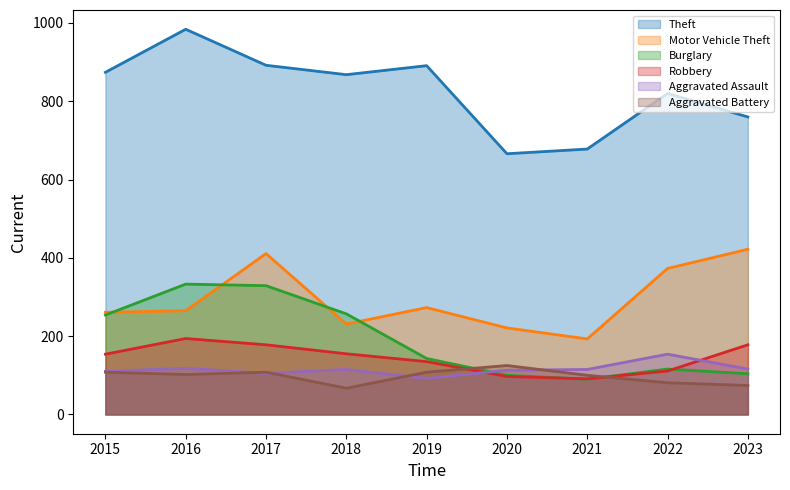

Does the chart have visible grid lines?

No